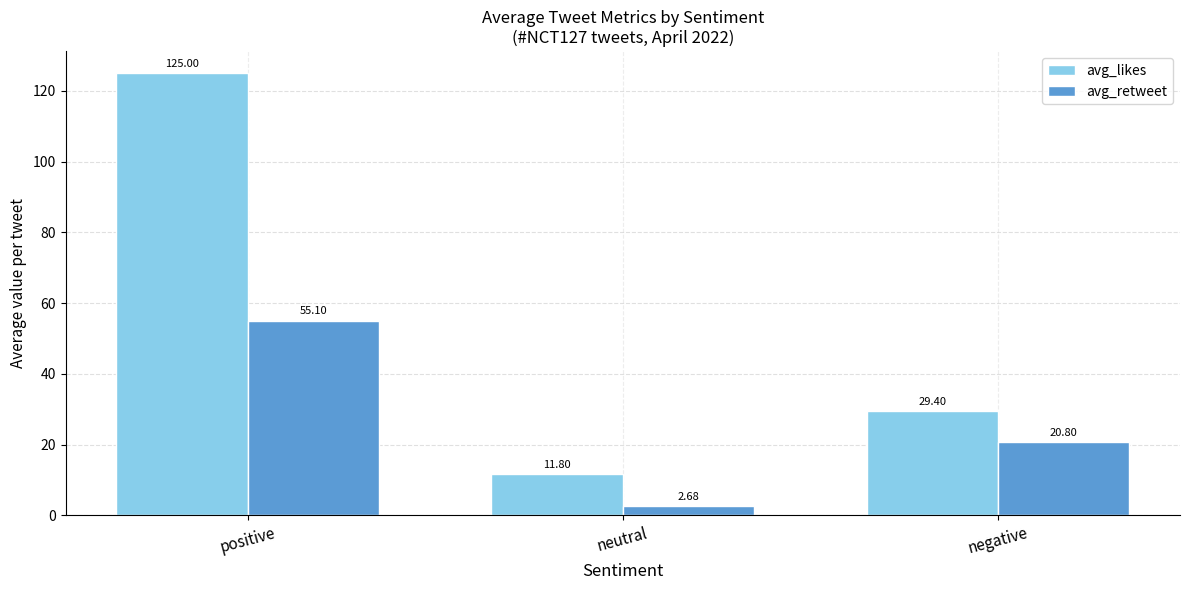

What is the maximum value shown in the chart?

125.0